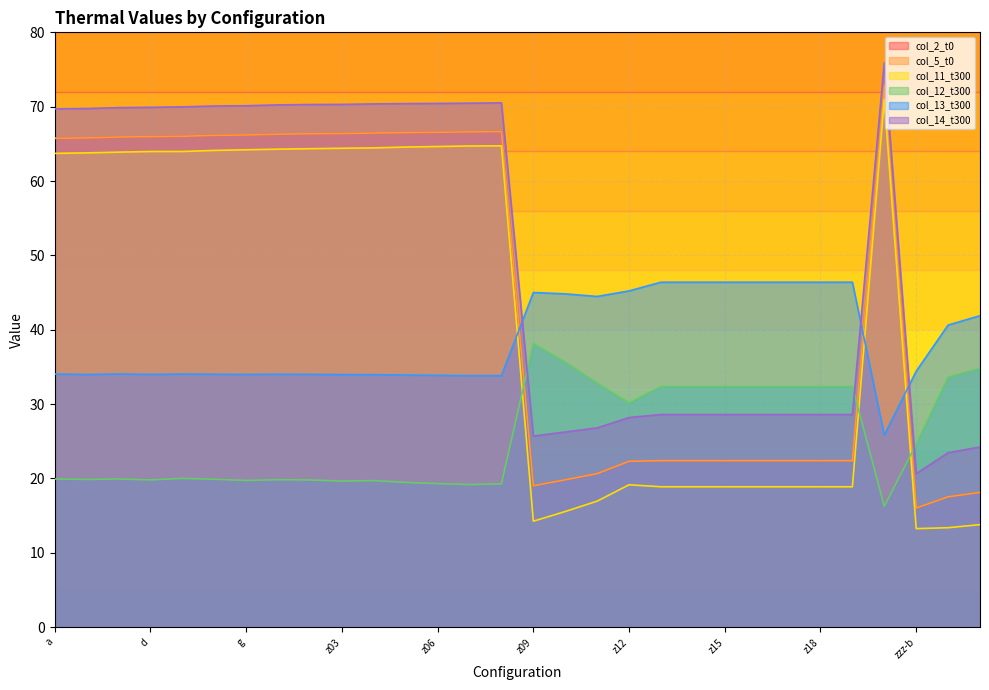

Reading left to right, what are all the values shown in this chart?

col_2_t0: 65.8	65.8	65.9	66.0	66.0	66.1	66.2	66.3	66.4	66.4	66.5	66.5	66.6	66.6	66.7	19.0	19.8	20.7	22.3	22.4	22.4	22.4	22.4	22.4	22.4	22.4	72.8	16.0	17.5	18.1
col_5_t0: 65.8	65.8	65.9	66.0	66.0	66.1	66.2	66.3	66.4	66.4	66.5	66.5	66.6	66.6	66.7	19.0	19.8	20.7	22.3	22.4	22.4	22.4	22.4	22.4	22.4	22.4	72.8	16.0	17.5	18.1
col_11_t300: 63.7	63.8	63.9	64.0	64.0	64.1	64.2	64.3	64.4	64.4	64.5	64.6	64.6	64.7	64.7	14.3	15.6	17.0	19.2	18.9	18.9	18.9	18.9	18.9	18.9	18.9	71.0	13.3	13.4	13.8
col_12_t300: 19.9	19.9	19.9	19.8	20.0	19.9	19.7	19.8	19.8	19.7	19.7	19.5	19.3	19.2	19.3	38.1	35.6	32.8	30.2	32.4	32.4	32.4	32.4	32.4	32.4	32.4	16.3	24.6	33.6	34.8
col_13_t300: 34.0	34.0	34.1	34.0	34.0	34.0	34.0	34.0	34.0	34.0	34.0	33.9	33.9	33.8	33.8	45.0	44.8	44.5	45.2	46.4	46.4	46.4	46.4	46.4	46.4	46.4	25.8	34.4	40.6	41.9
col_14_t300: 69.7	69.7	69.9	69.9	70.0	70.1	70.1	70.2	70.3	70.3	70.4	70.4	70.4	70.5	70.5	25.7	26.3	26.8	28.2	28.6	28.6	28.6	28.6	28.6	28.6	28.6	75.9	20.6	23.5	24.2